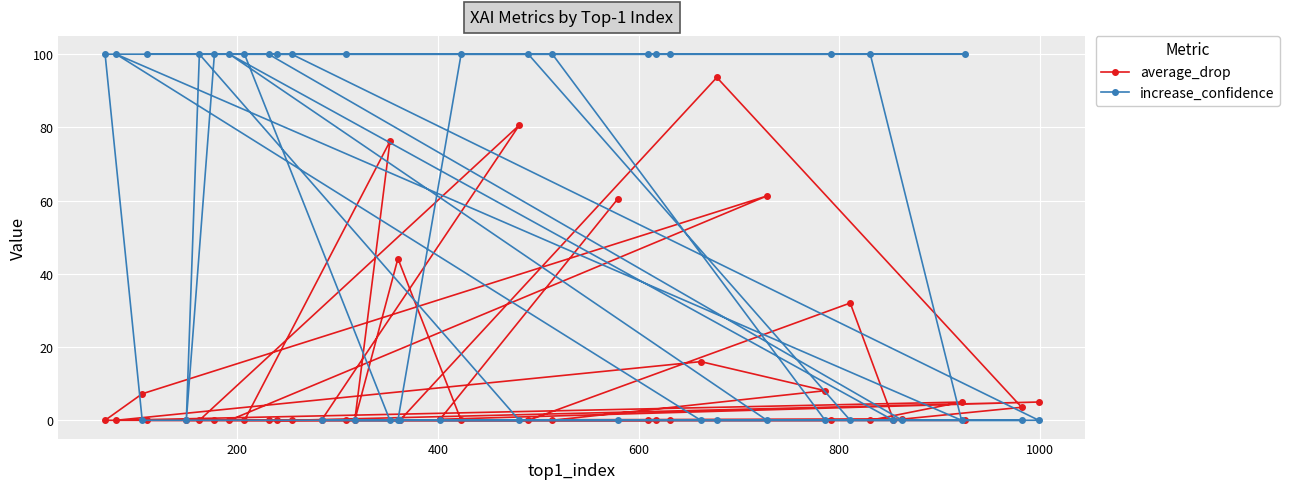

At how many categories does at least one series exceed 43?

26